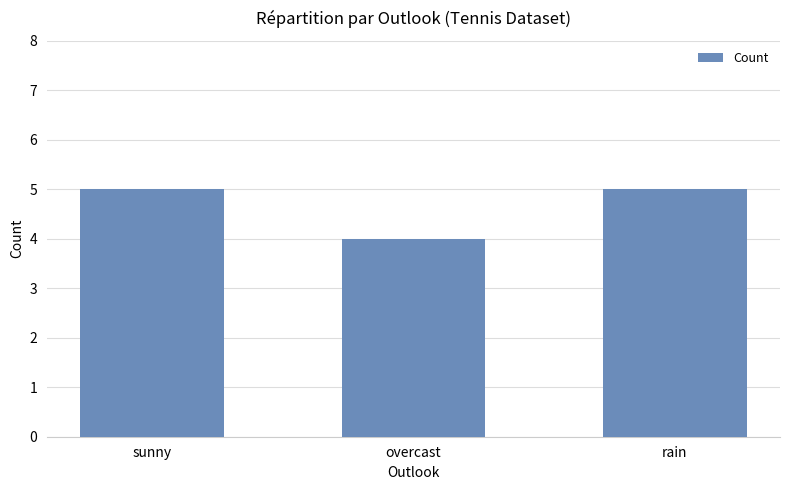

True or false: the data shows 7 at sunny.

False